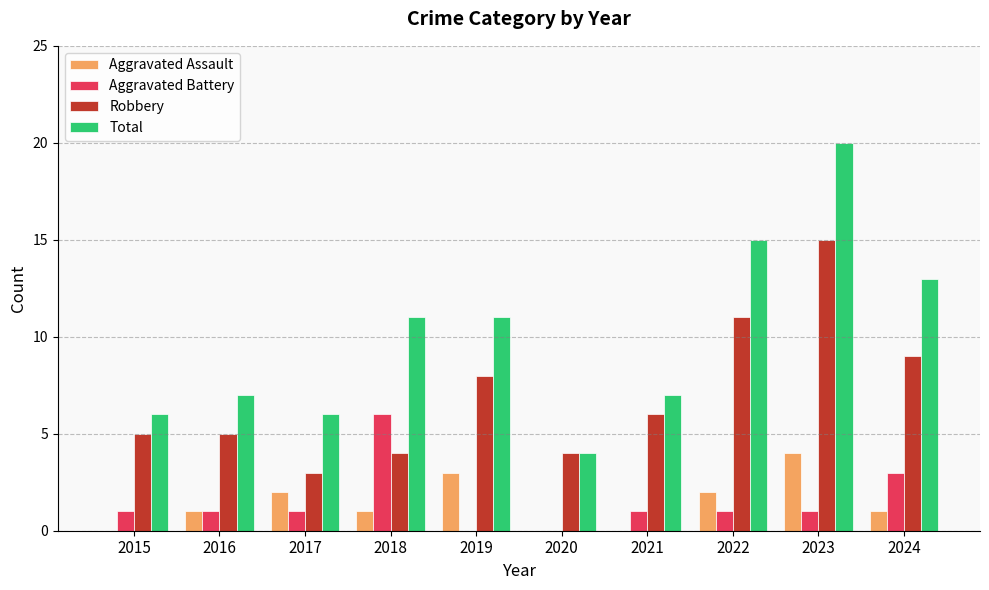

The value of Total at 2023 is 28. True or false?

False